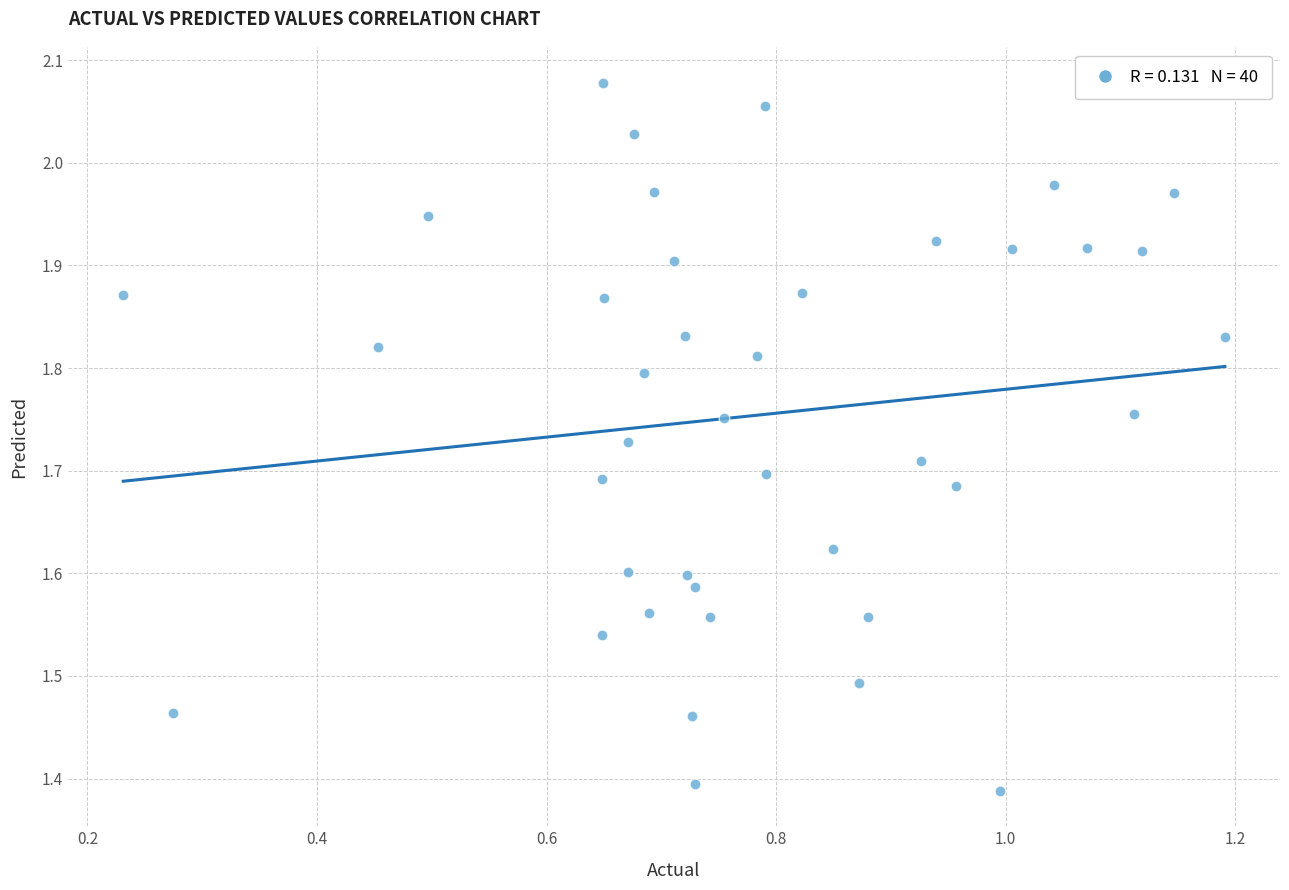

What is the range of X values (max minus min)?

1.0